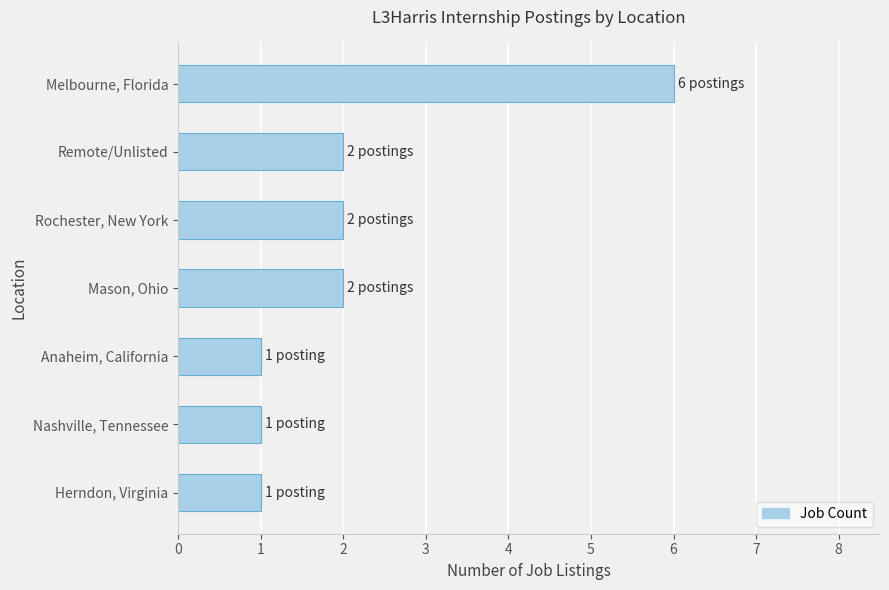

What is the sum of all values?

15